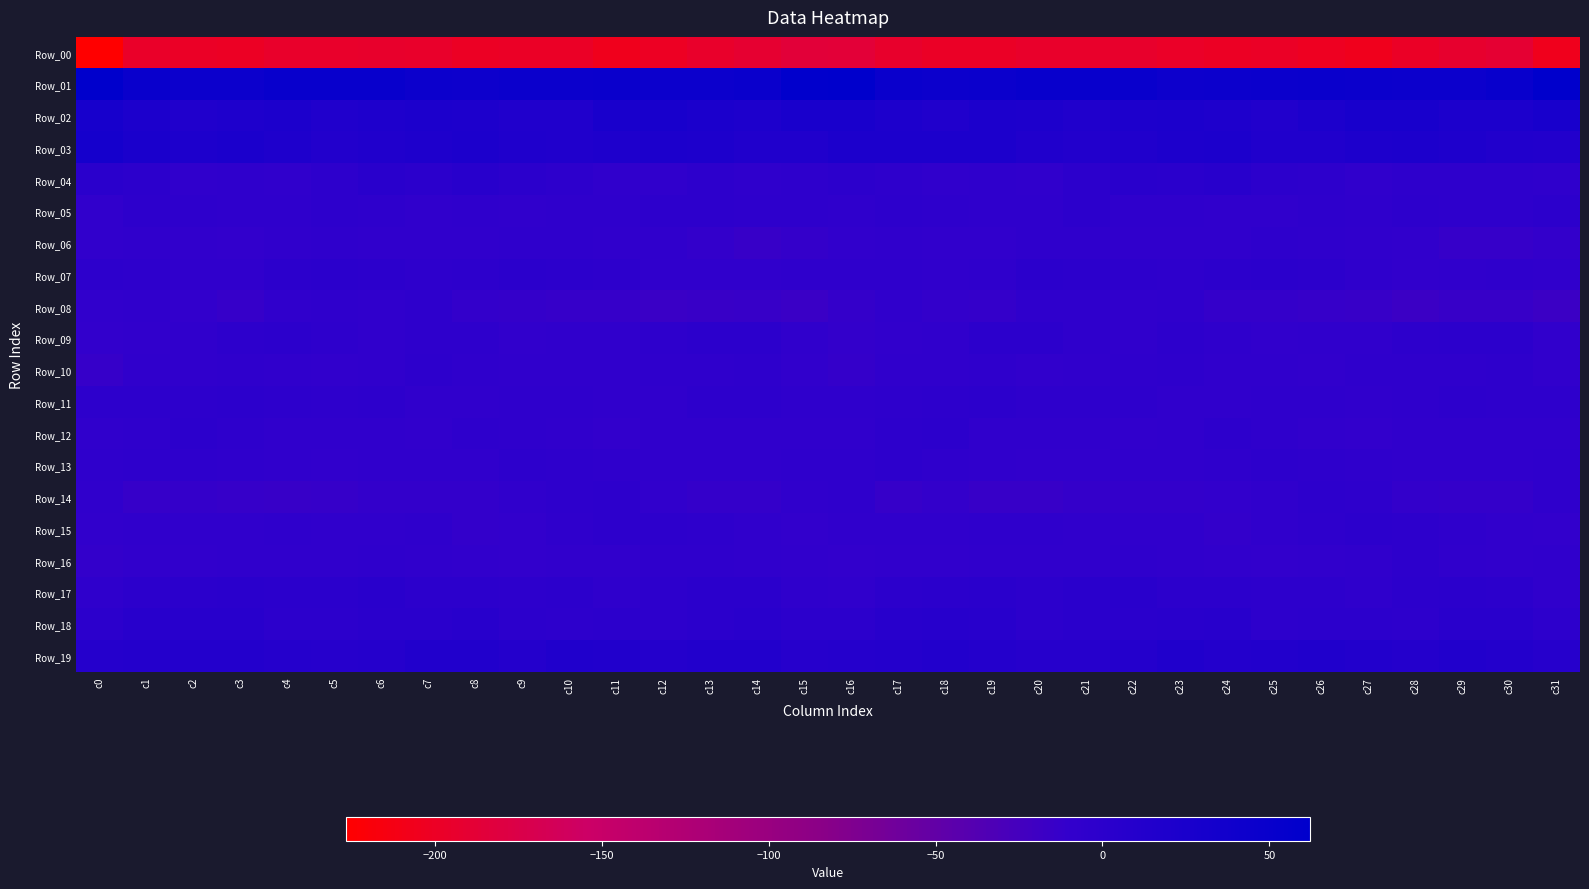

What is the total value across all series at c21?

-169.8